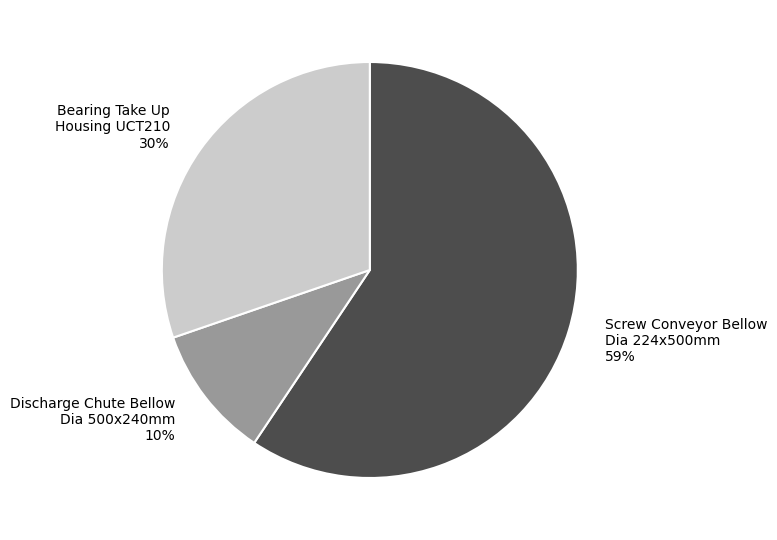

How many segments does this pie chart have?

3